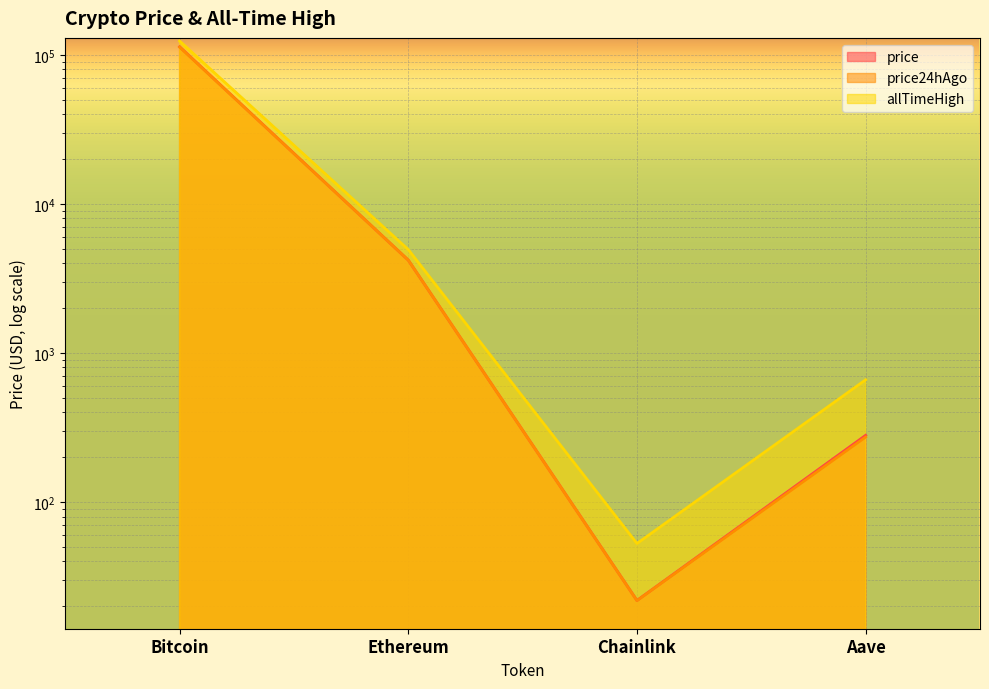

True or false: price and price24hAgo cross at least once.

False